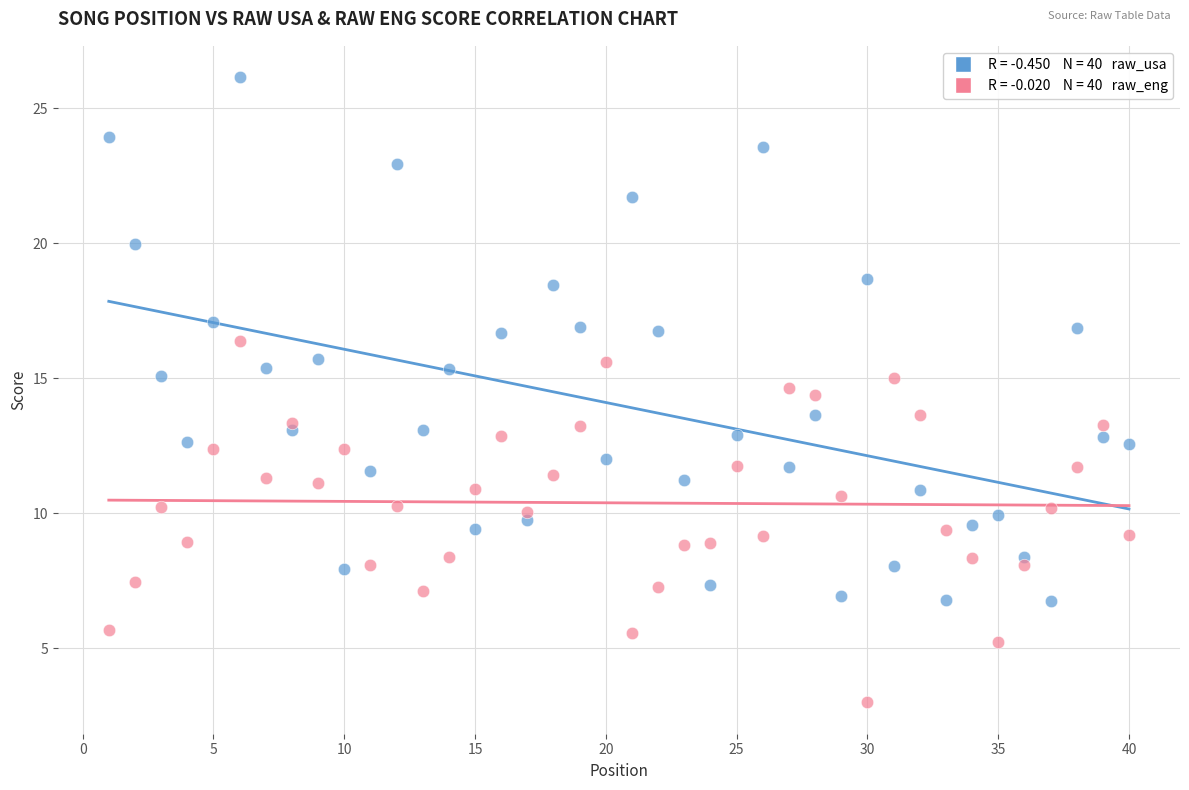

Across all data points, what is the range of X values (max minus min)?

39.0